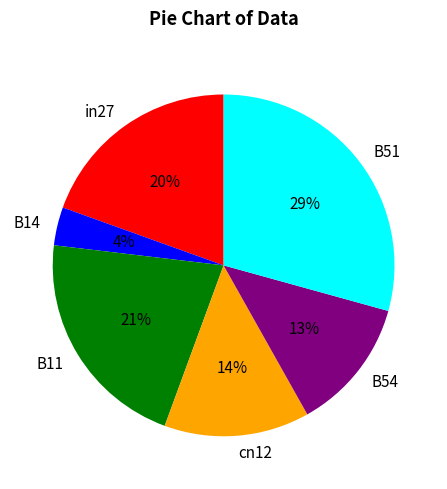

Is B54 the majority of the pie?

No